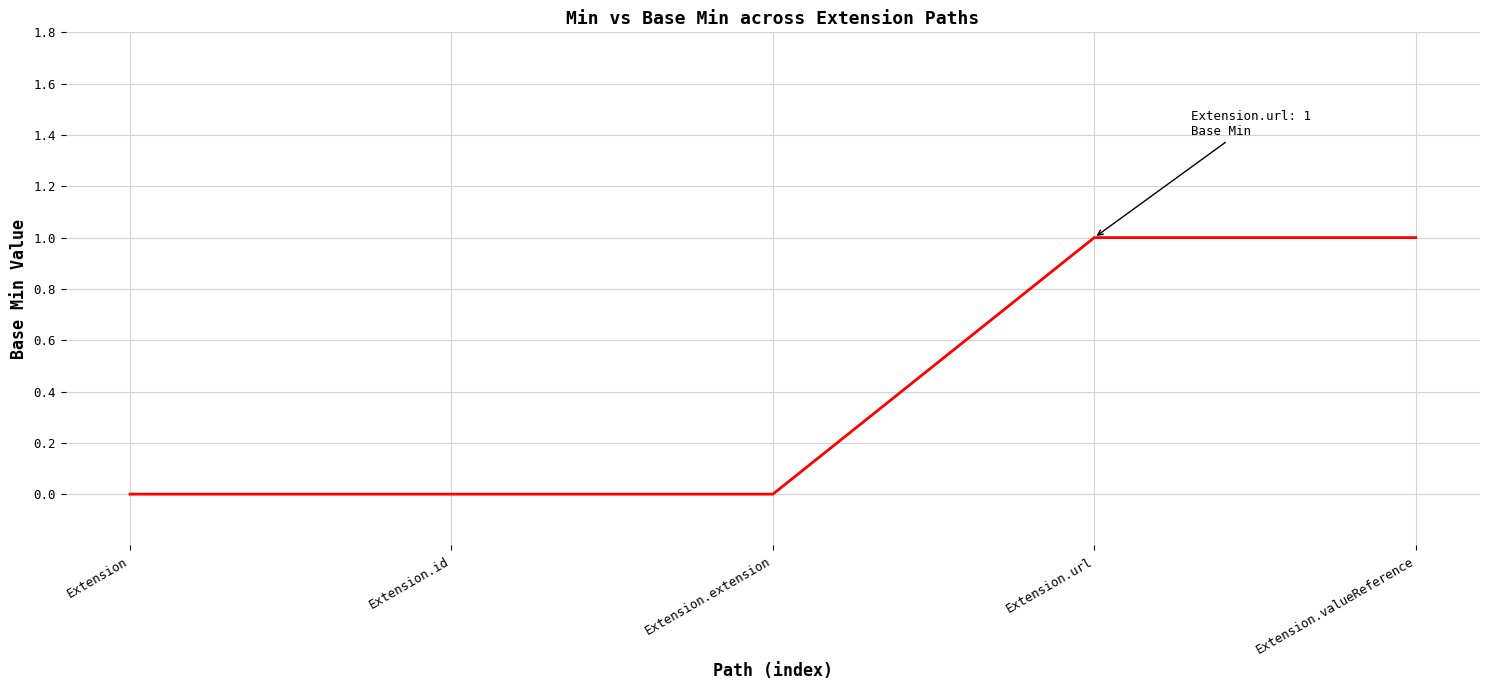

Is it true that the value at Extension.extension is 0?

True